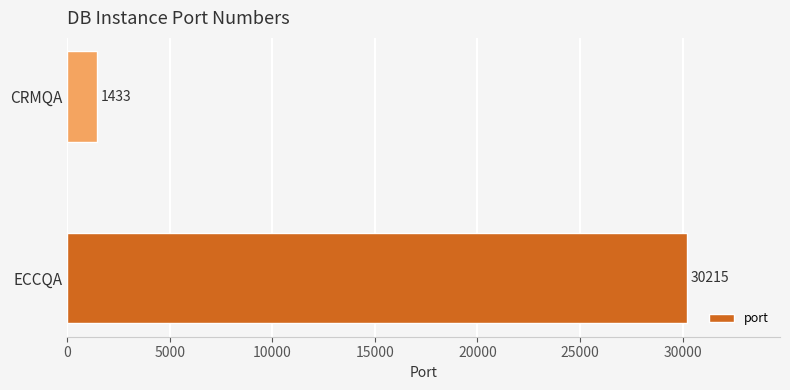

Rank the categories by value from highest to lowest.

ECCQA, CRMQA